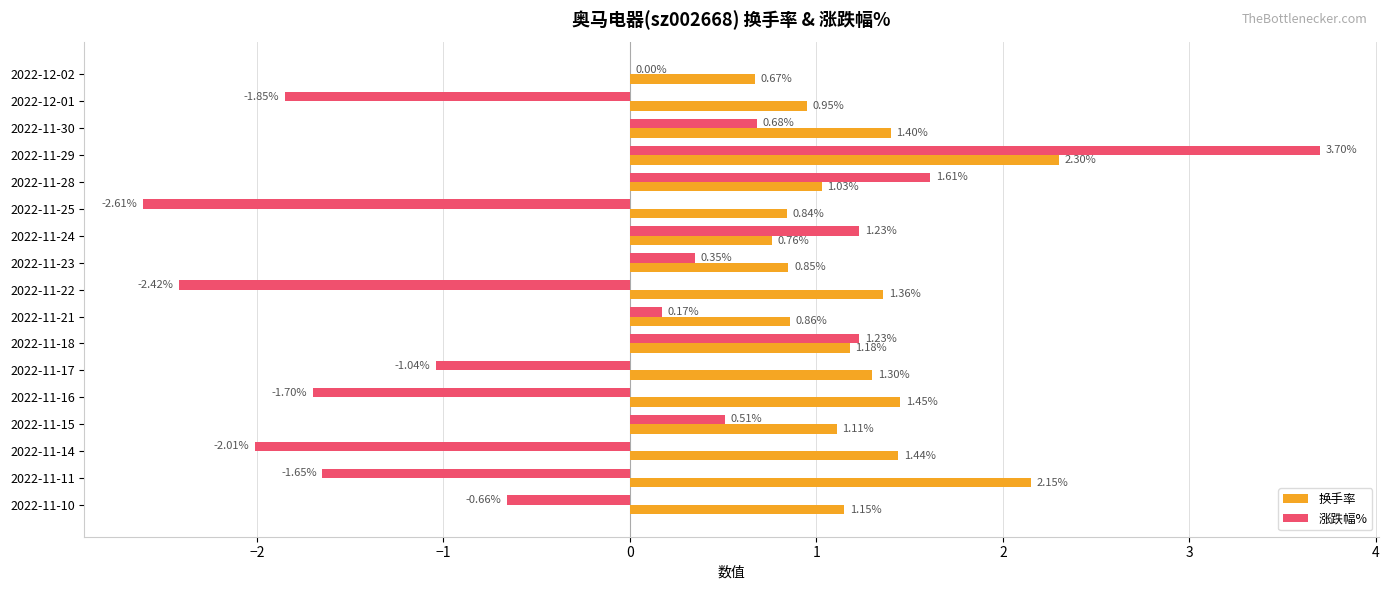

What are all the series names shown in the legend?

换手率, 涨跌幅%